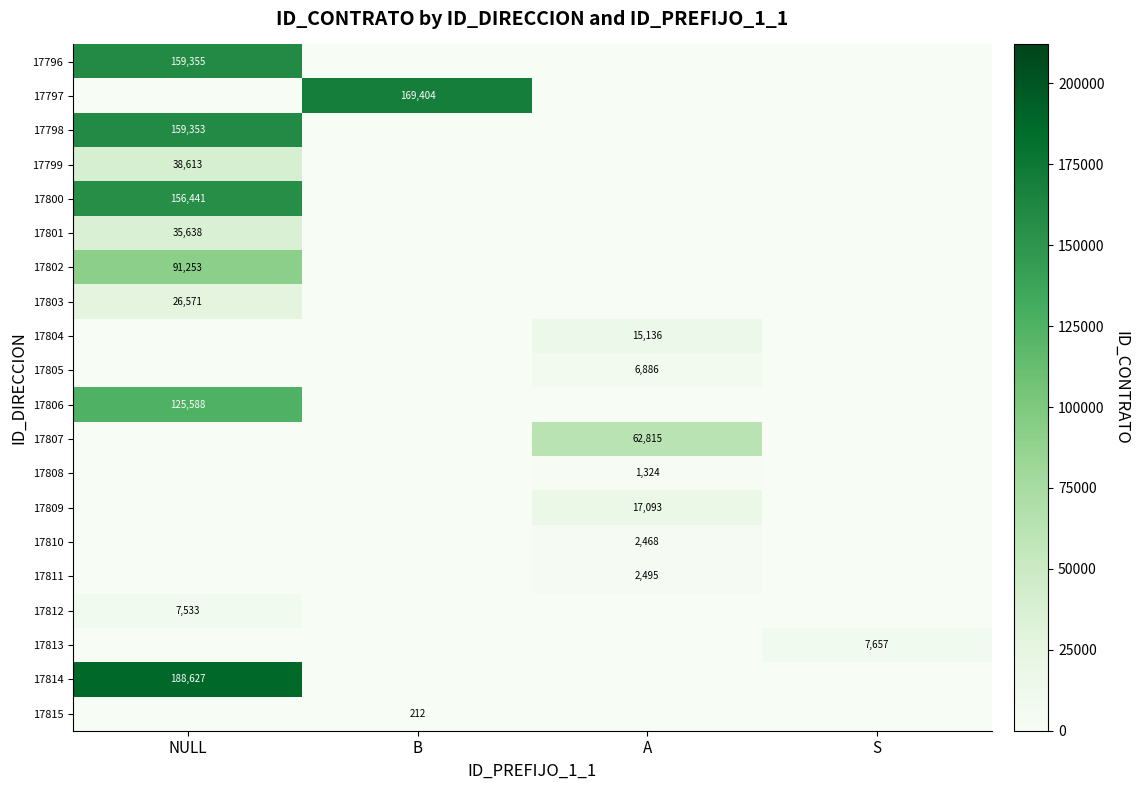

The 17801 series shows 35638 at NULL. True or false?

True